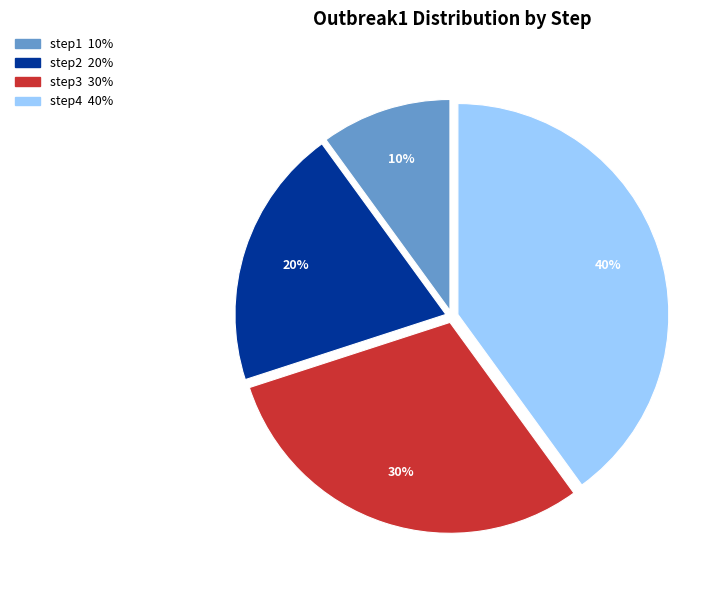

What is the largest slice in the pie chart?

step4